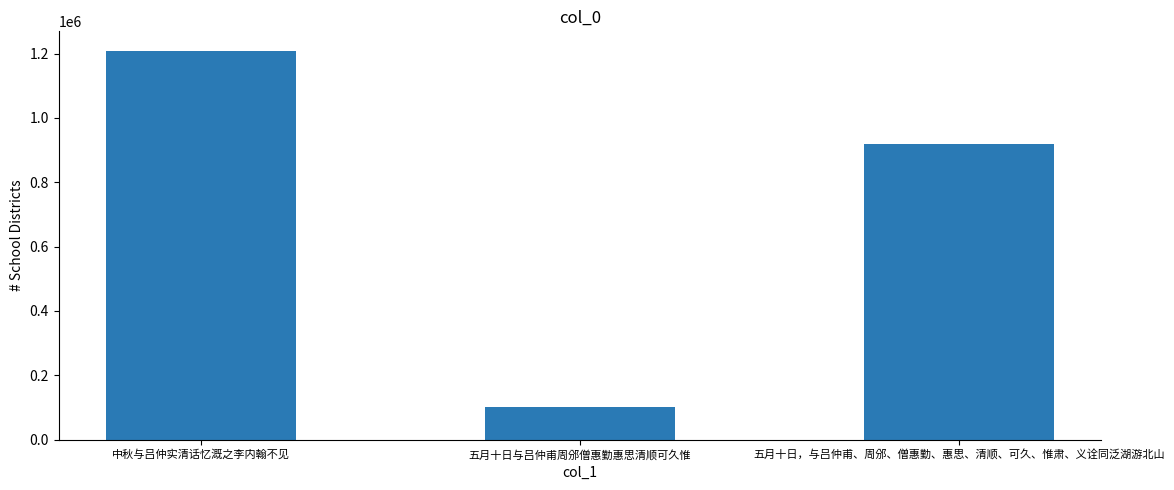

How many bars are there in total?

3